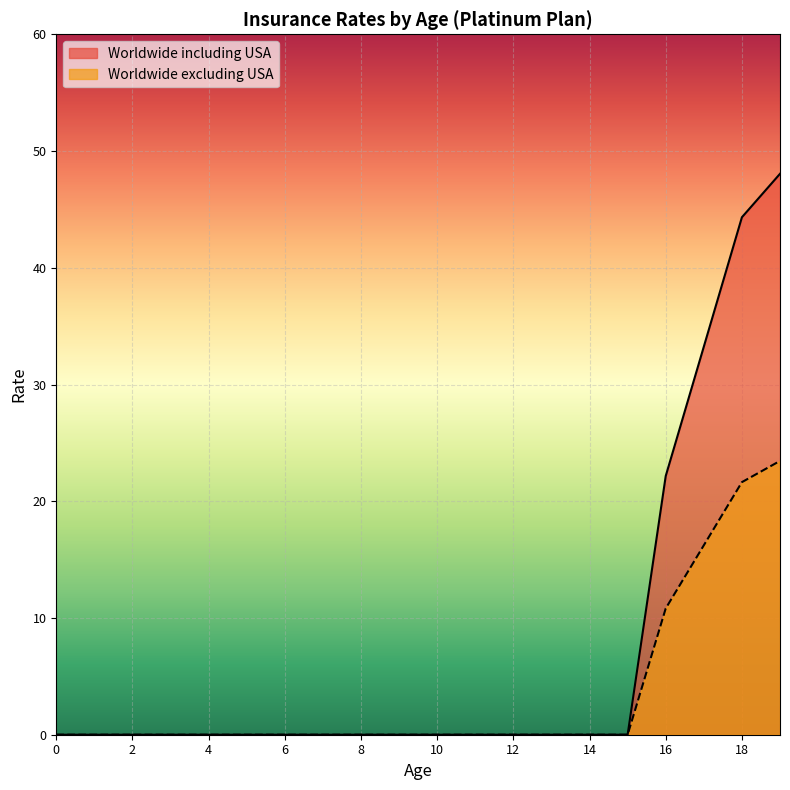

Reading left to right, list all the values displayed in this chart.

Worldwide including USA: 0.0	0.0	0.0	0.0	0.0	0.0	0.0	0.0	0.0	0.0	0.0	0.0	0.0	0.0	0.0	0.0	22.2	33.2	44.3	48.0
Worldwide excluding USA: 0.0	0.0	0.0	0.0	0.0	0.0	0.0	0.0	0.0	0.0	0.0	0.0	0.0	0.0	0.0	0.0	10.8	16.2	21.6	23.5